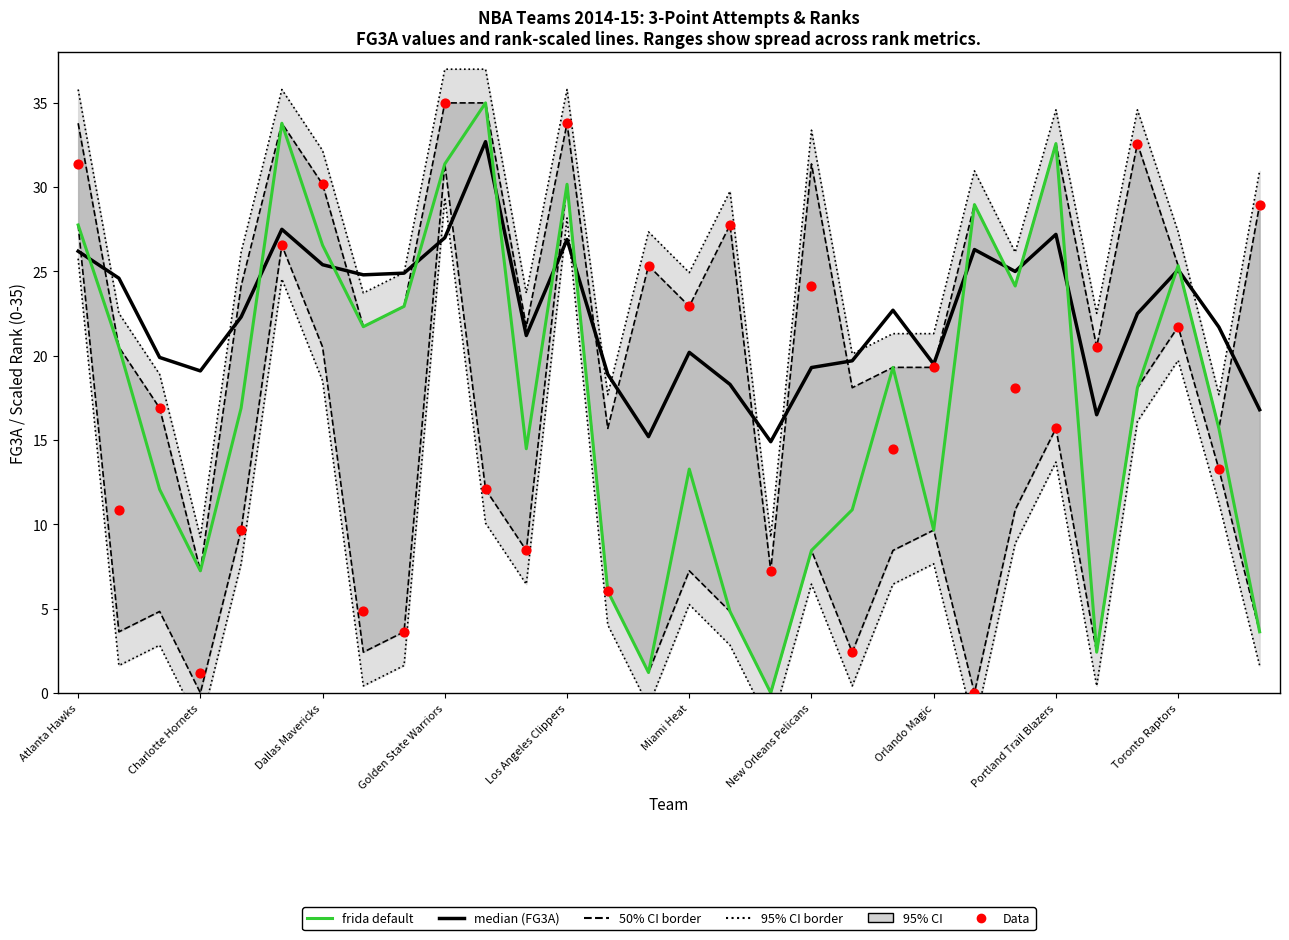

What is the total value across all series at 10?

79.8